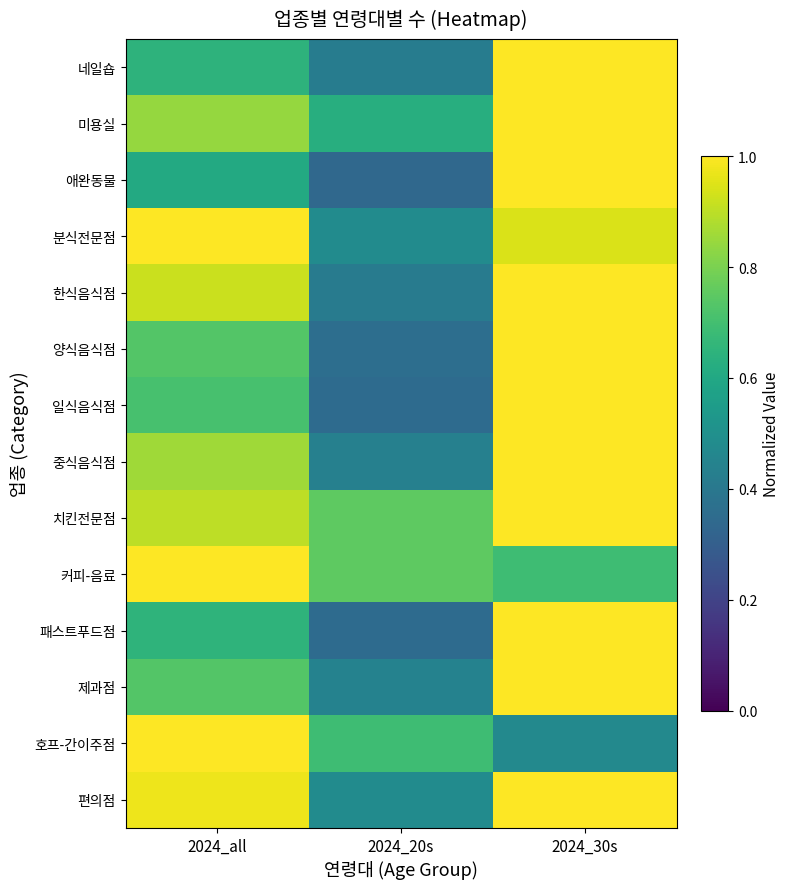

What is the total value across all series at 2024_30s?

13.1